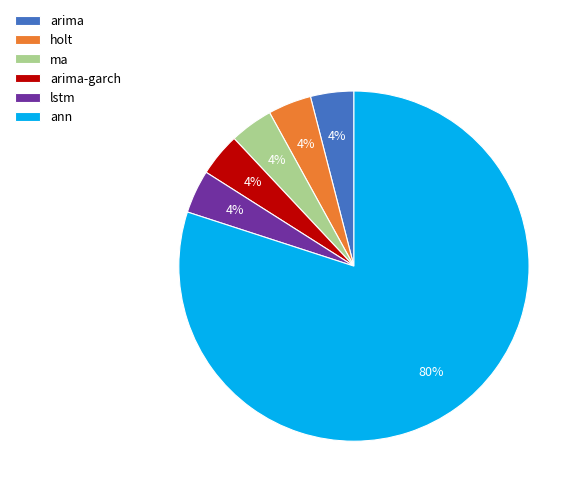

Between ann and arima, which is larger?

ann